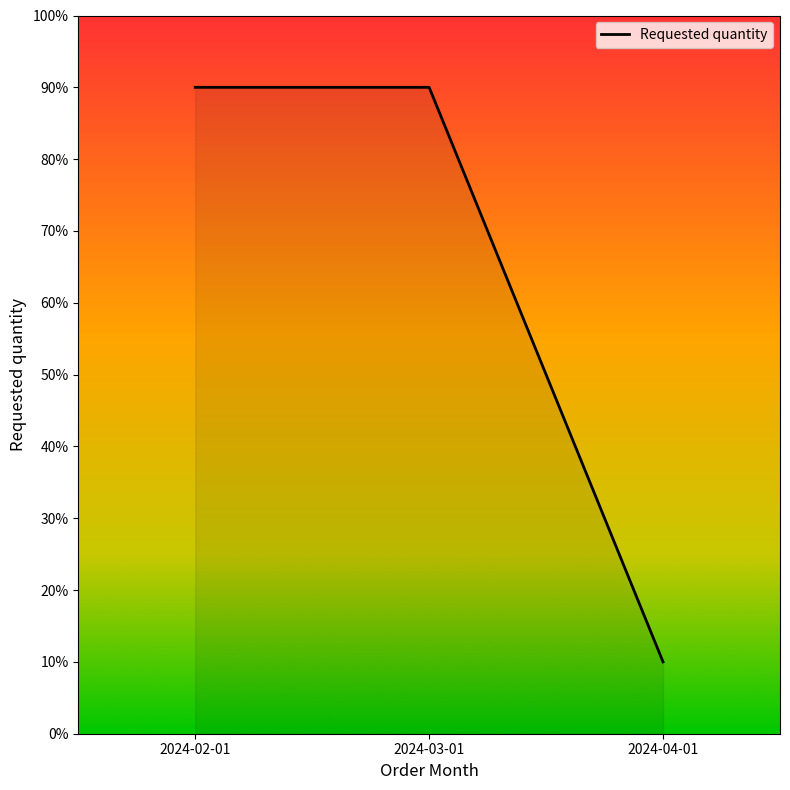

How many lines are shown in the chart?

1